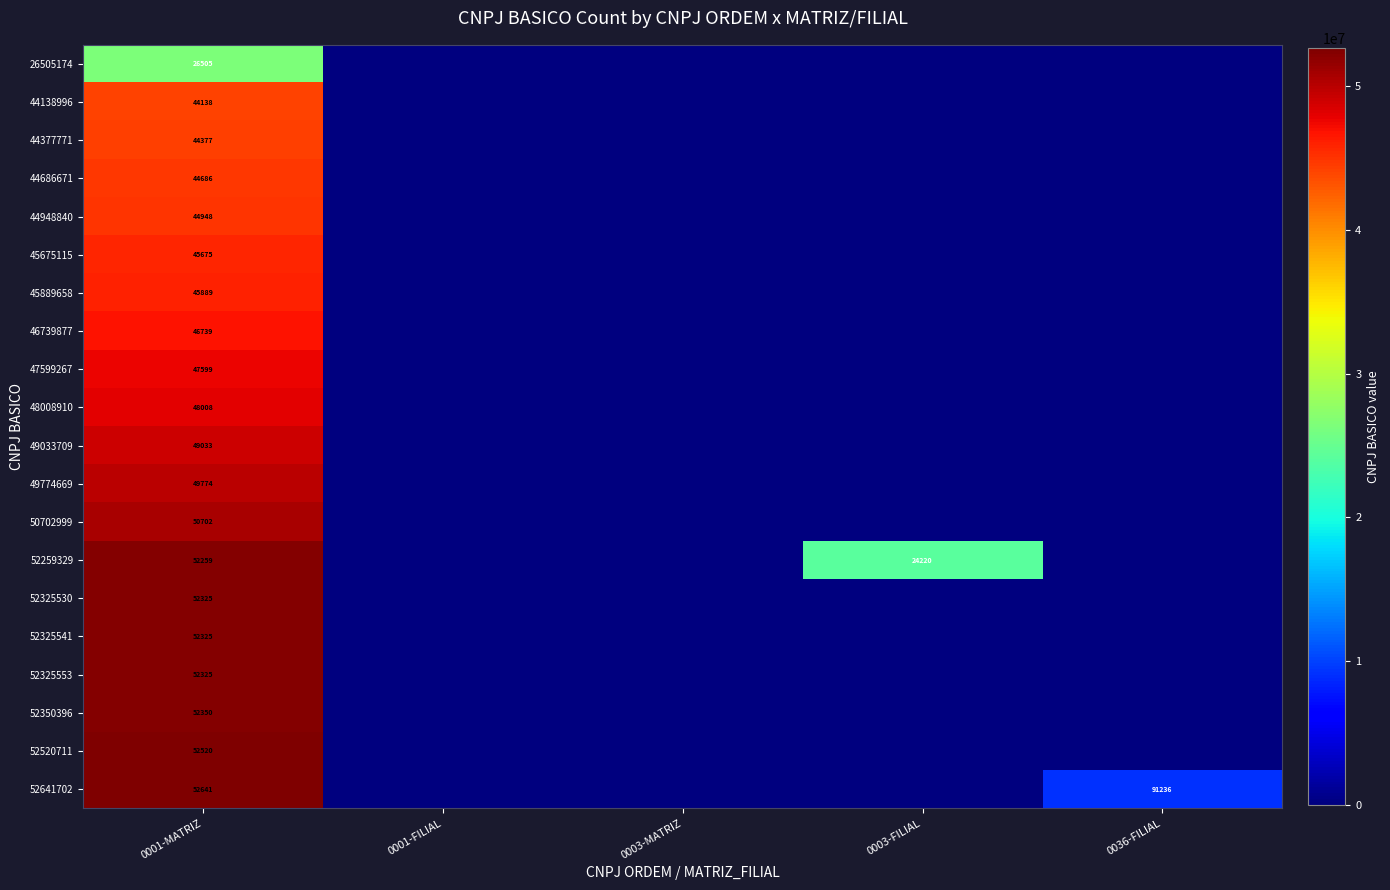

Rank the categories by 45889658 value from highest to lowest.

0001-MATRIZ, 0001-FILIAL, 0003-MATRIZ, 0003-FILIAL, 0036-FILIAL